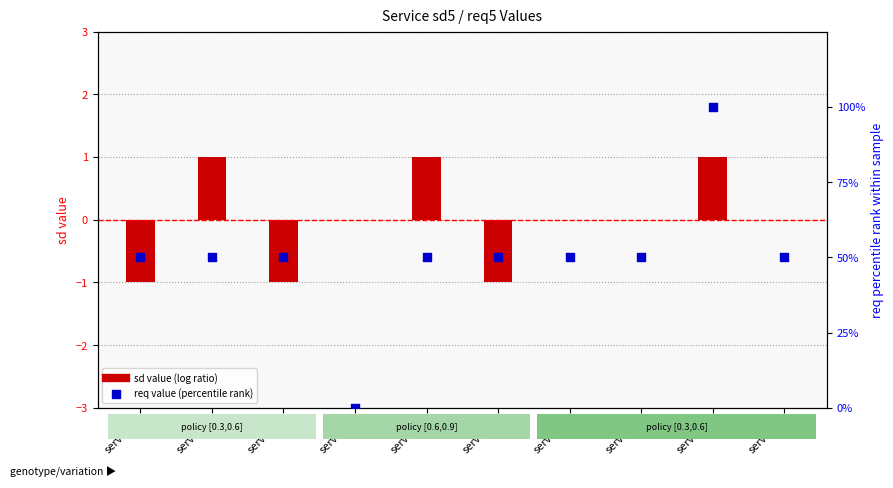

At how many categories does at least one series exceed 51?

1